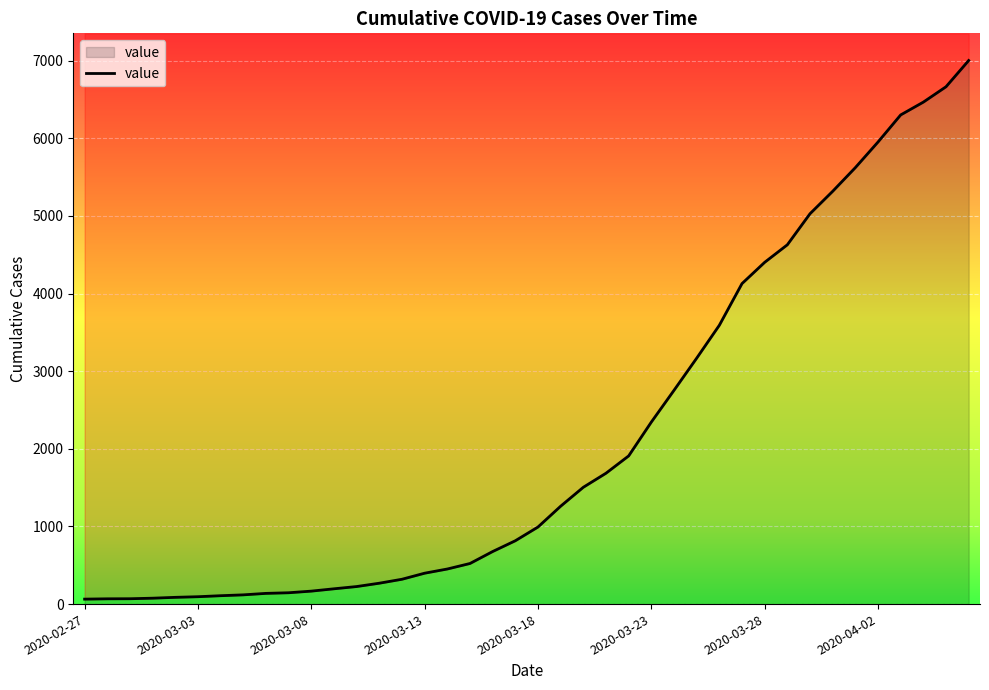

Rank the categories by value from highest to lowest.

2020-04-06, 2020-04-05, 2020-04-04, 2020-04-03, 2020-04-02, 2020-04-01, 2020-03-31, 2020-03-30, 2020-03-29, 2020-03-28, 2020-03-27, 2020-03-26, 2020-03-25, 2020-03-24, 2020-03-23, 2020-03-22, 2020-03-21, 2020-03-20, 2020-03-19, 2020-03-18, 2020-03-17, 2020-03-16, 2020-03-15, 2020-03-14, 2020-03-13, 2020-03-12, 2020-03-11, 2020-03-10, 2020-03-09, 2020-03-08, 2020-03-07, 2020-03-06, 2020-03-05, 2020-03-04, 2020-03-03, 2020-03-02, 2020-03-01, 2020-02-29, 2020-02-28, 2020-02-27